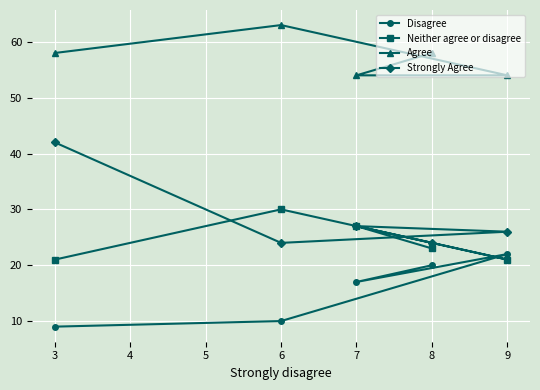

True or false: Neither agree or disagree and Agree cross at least once.

False